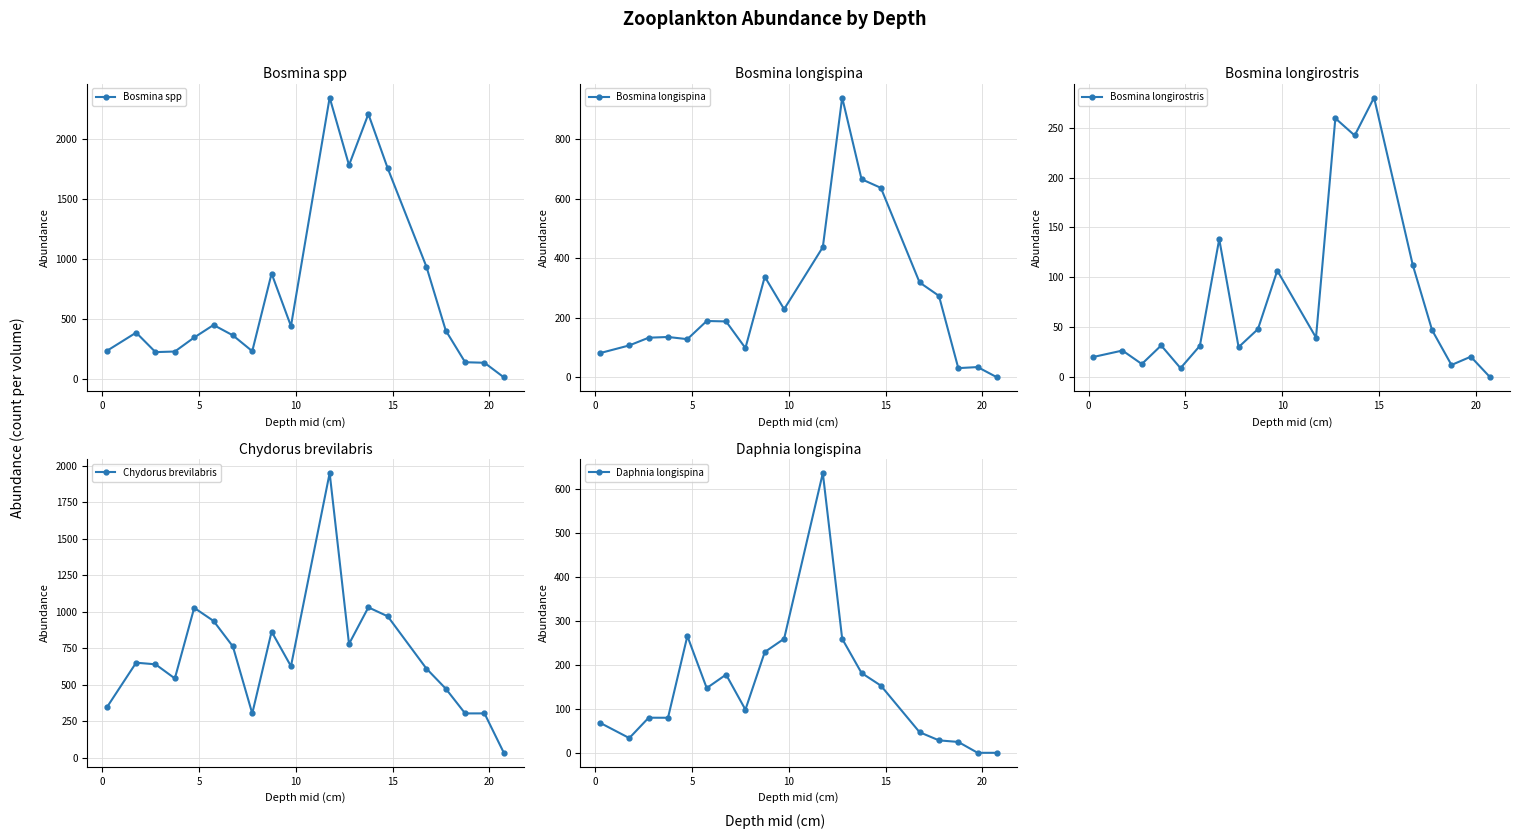

True or false: Bosmina spp has more than 0 points higher than both neighbors.

True